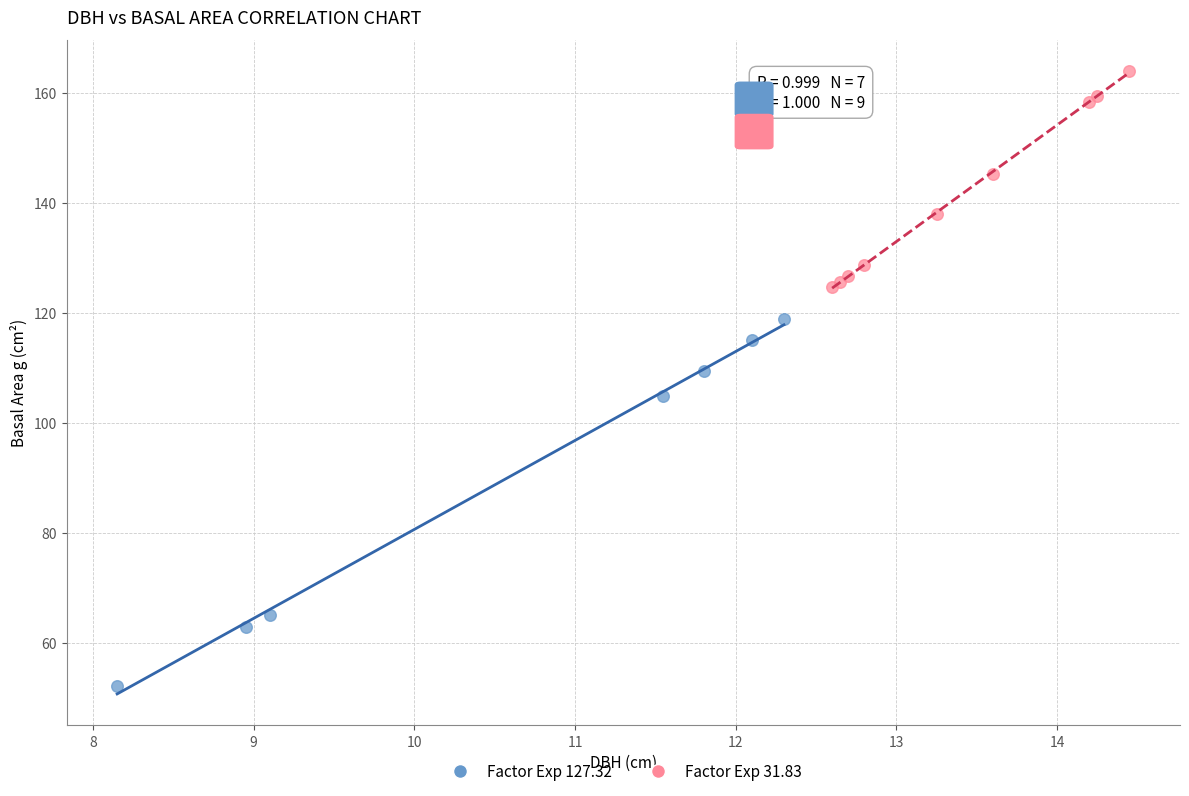

Which series has the widest spread of Y values?

Factor Exp 127.32